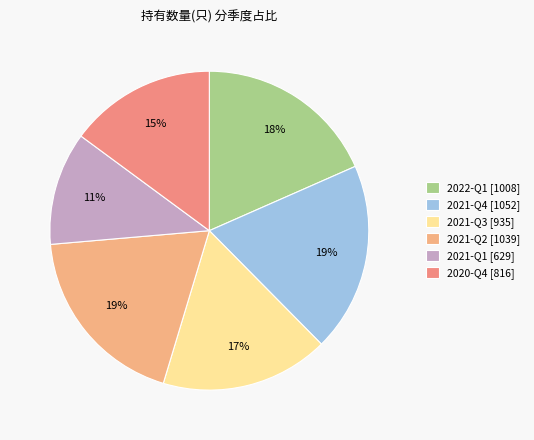

How many slices are in this pie chart?

6